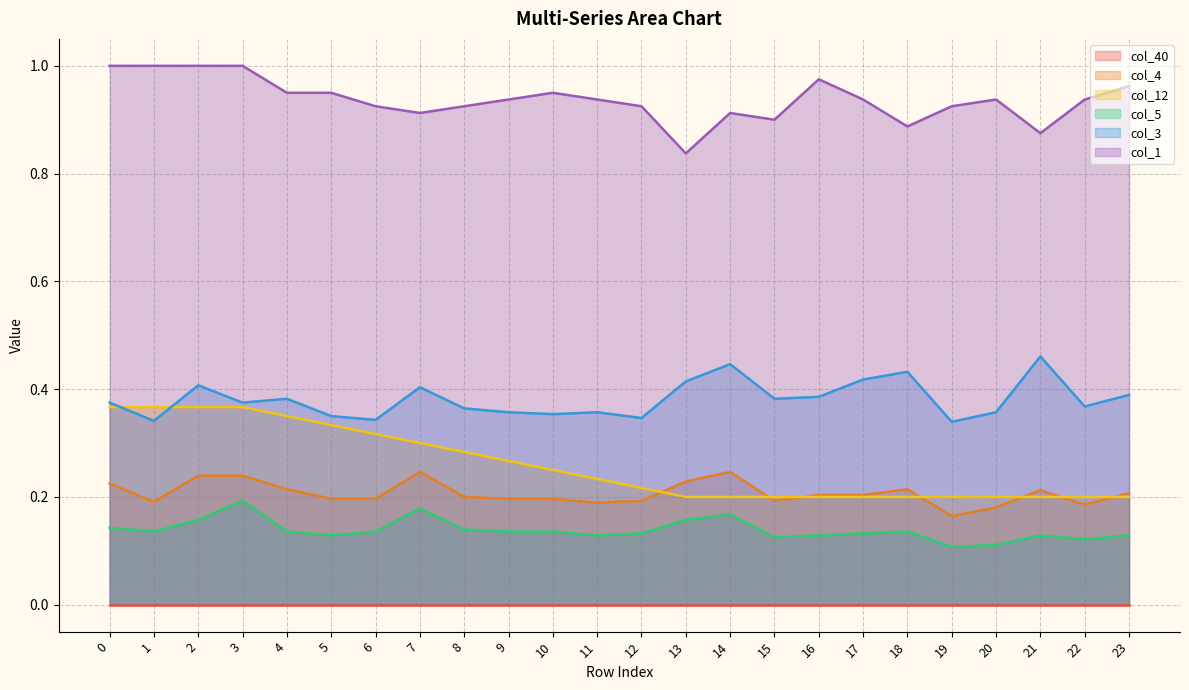

True or false: col_5 and col_12 cross at least once.

False